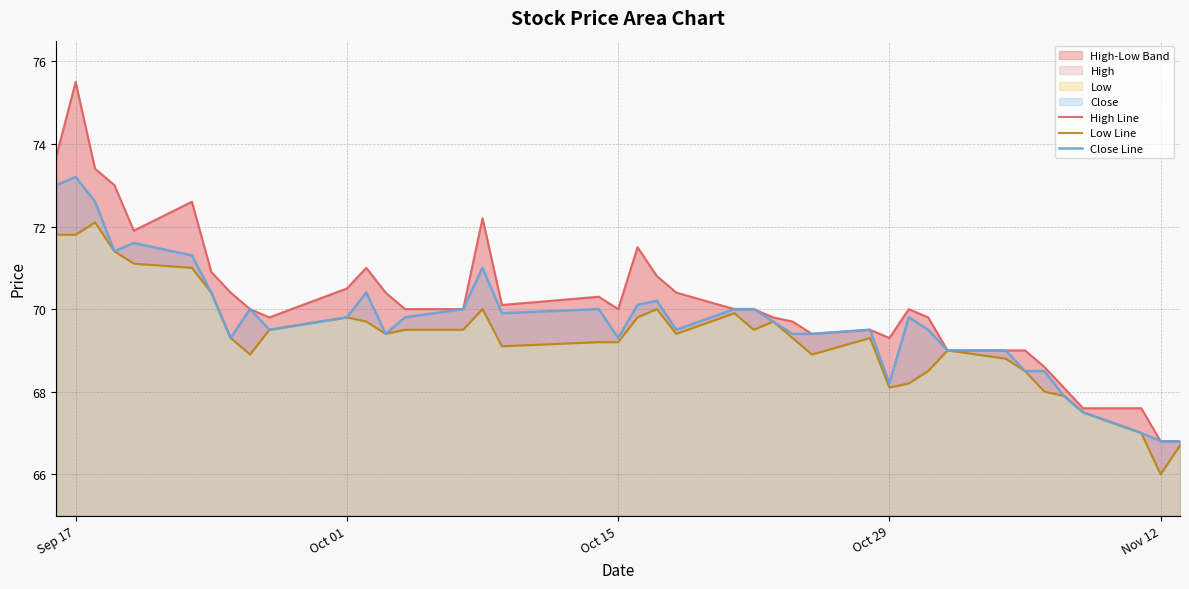

True or false: Close Line has a value of 107.3 at Oct 29.

False